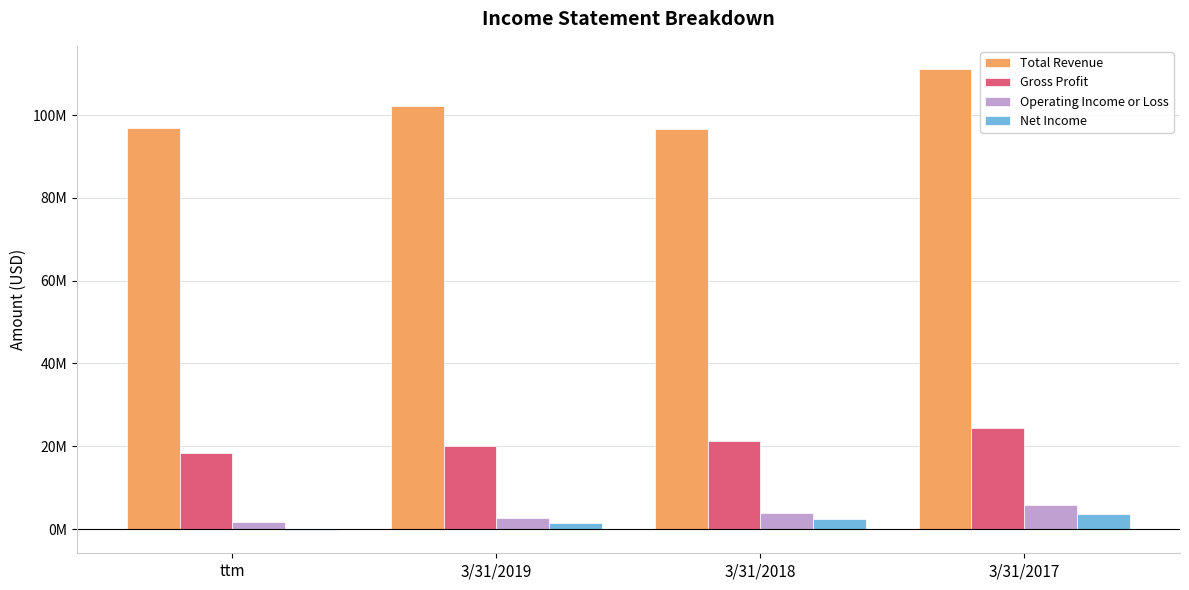

Is the value of Gross Profit at 3/31/2018 greater than the value of Total Revenue at 3/31/2019?

No